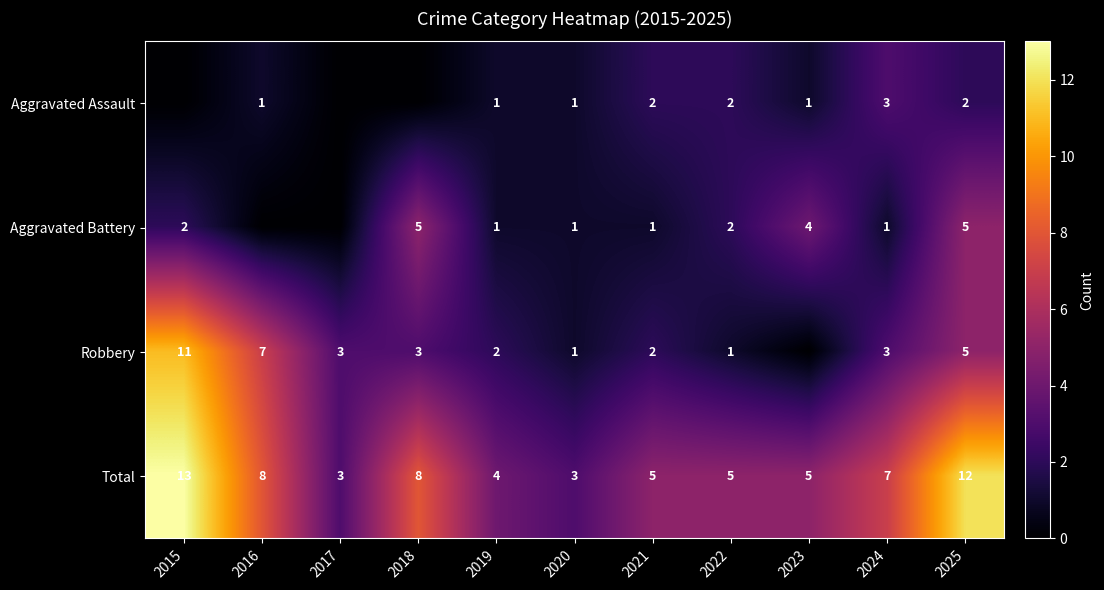

Is it true that Aggravated Assault equals 1 at 2020?

True